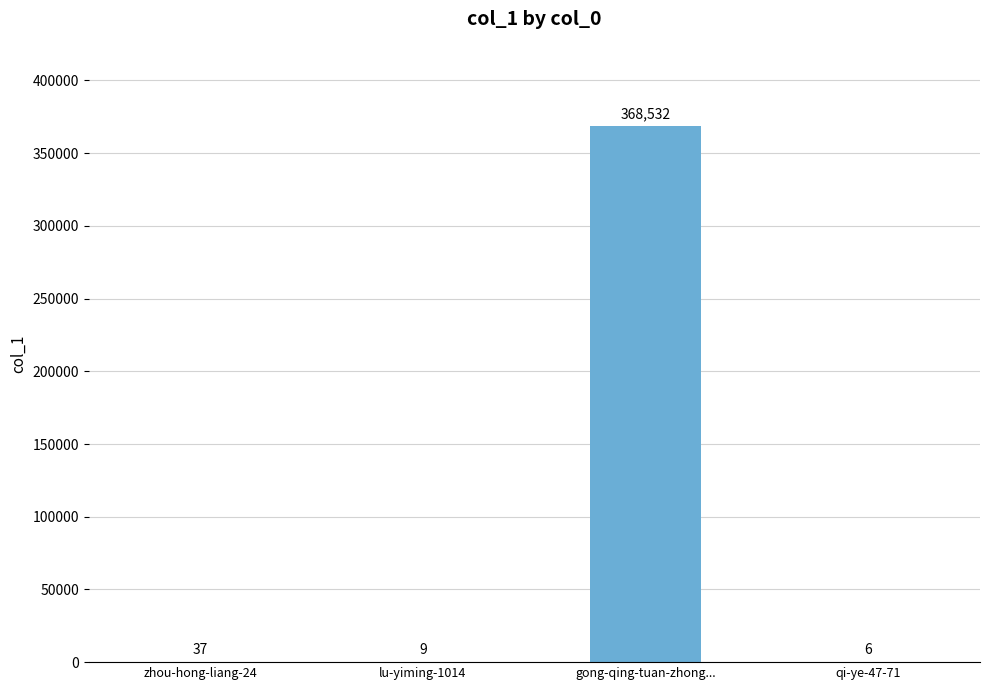

Are the bars horizontal?

No